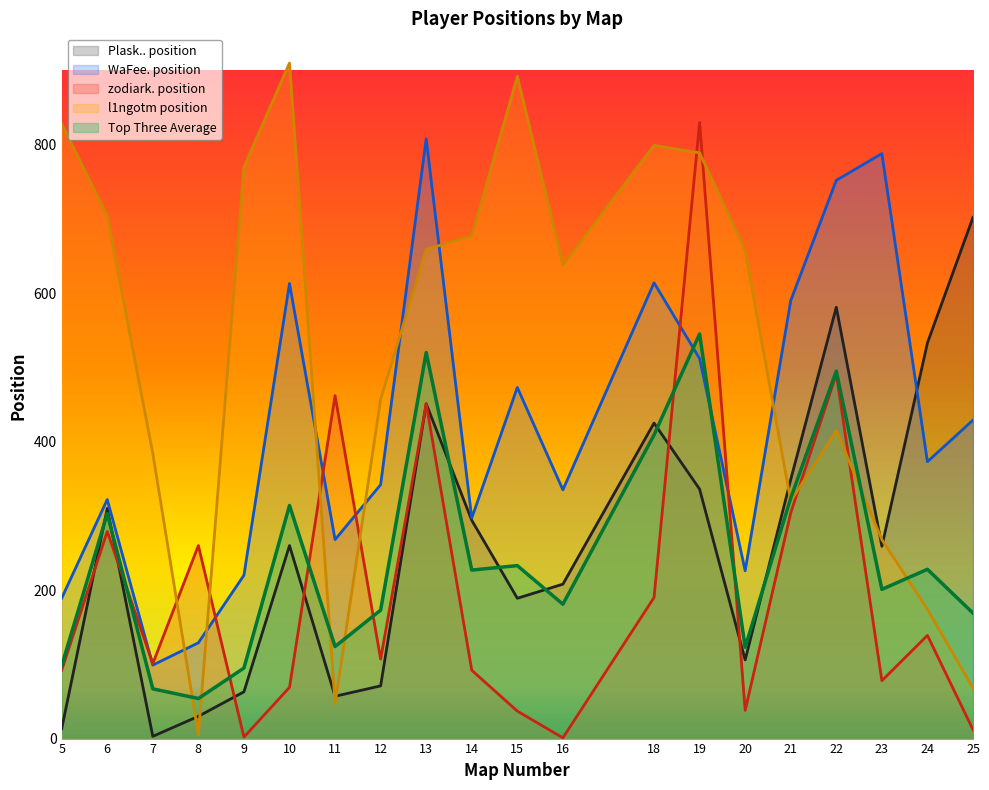

At how many categories does at least one series exceed 428?

18